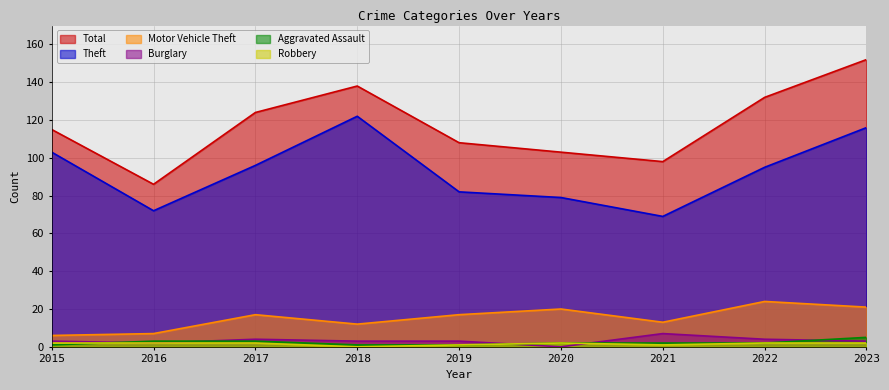

Where is Robbery nearest to the value 1?

2019